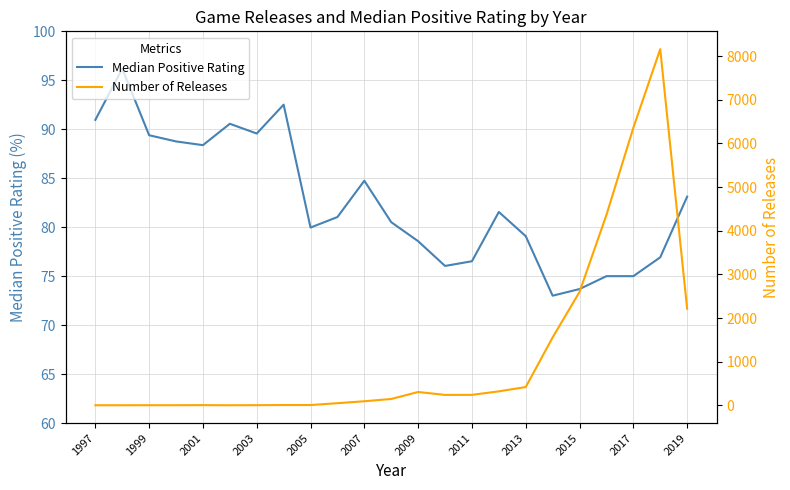

What is the value of the Number of Releases point at the 18th from the left?

1555.0